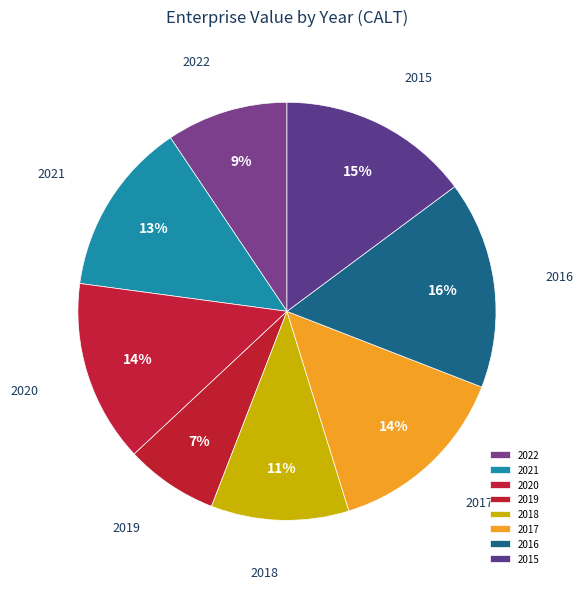

Do 2019 and 2018 together represent more than half of the pie?

No